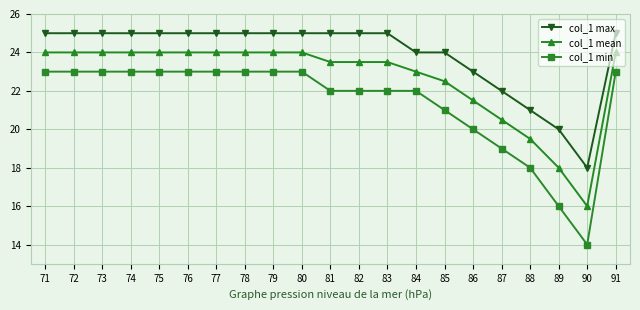

What is the sum of the col_1 mean values at 77 and 79?

48.0